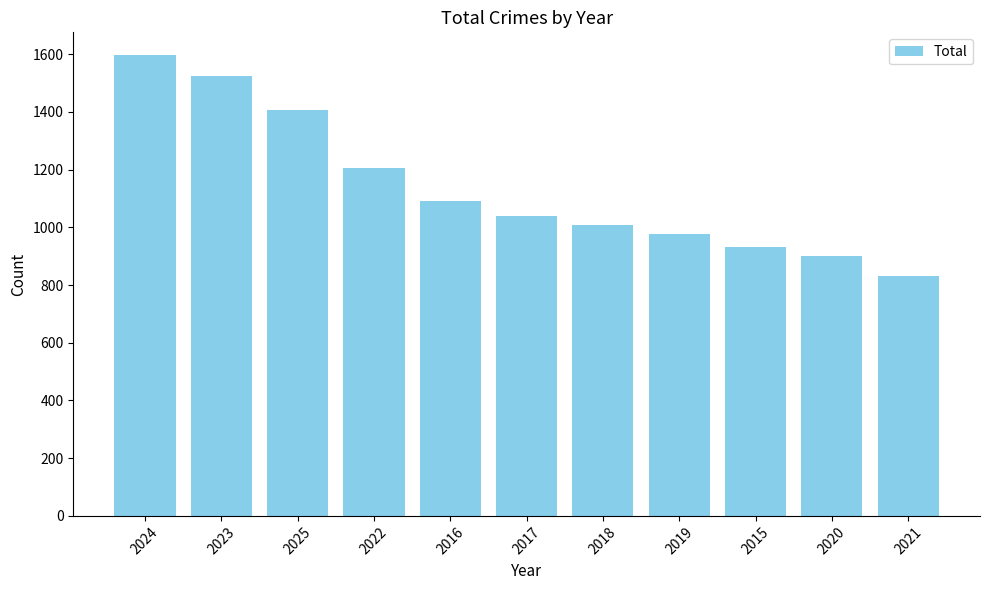

What position from the left is 2024?

1